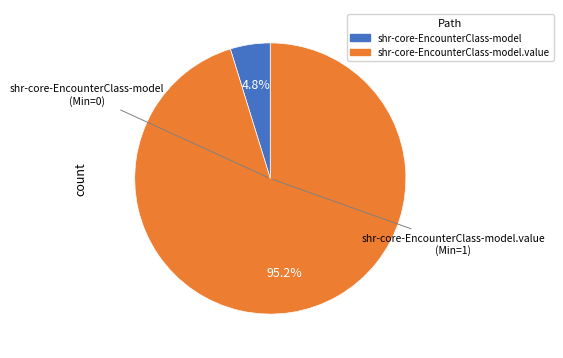

Does any single category account for the majority?

Yes